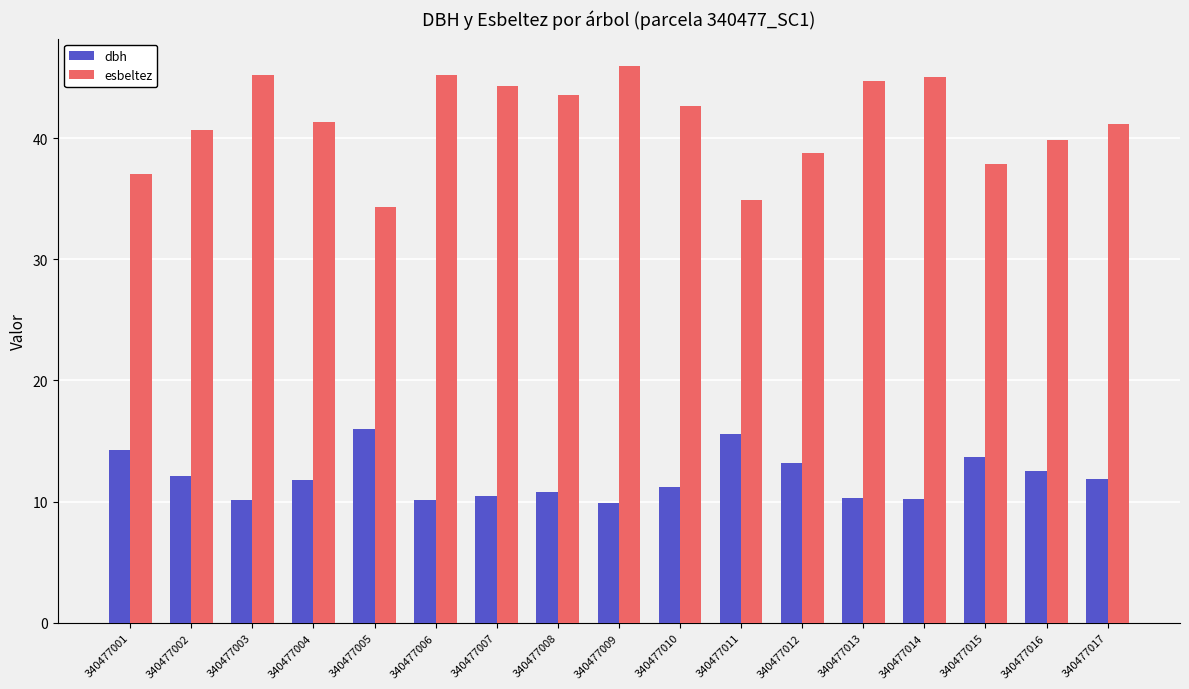

What is the maximum value for esbeltez?

45.9